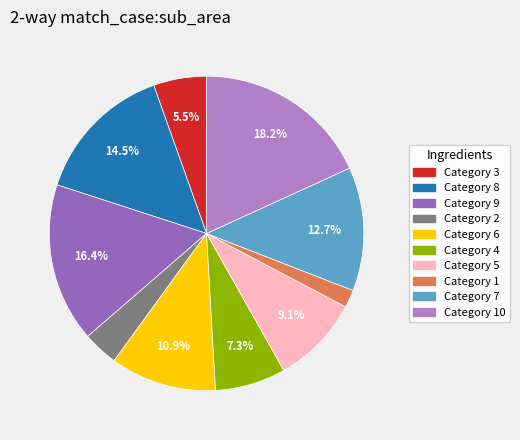

Is there a majority slice in this chart?

No